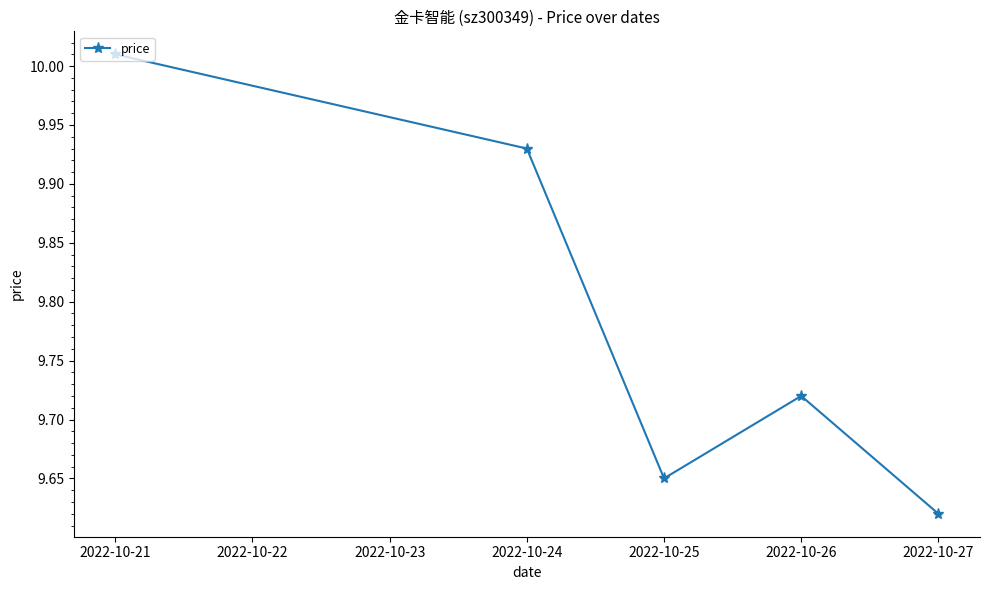

Where is the data nearest to the value 9?

2022-10-27